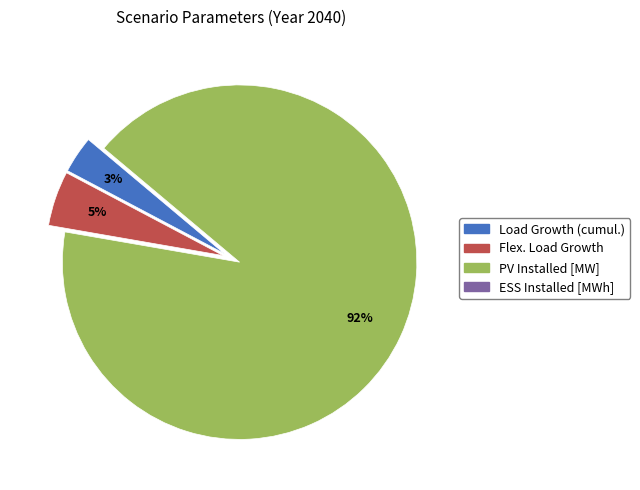

Does Load Growth (cumul.) account for over 50% of the chart?

No